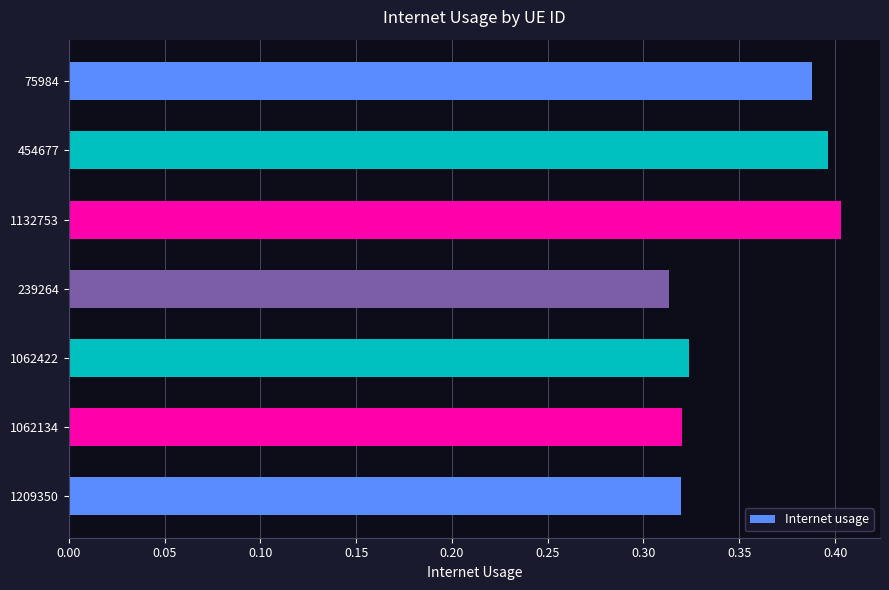

Which has a higher value, 75984 or 1062134?

75984